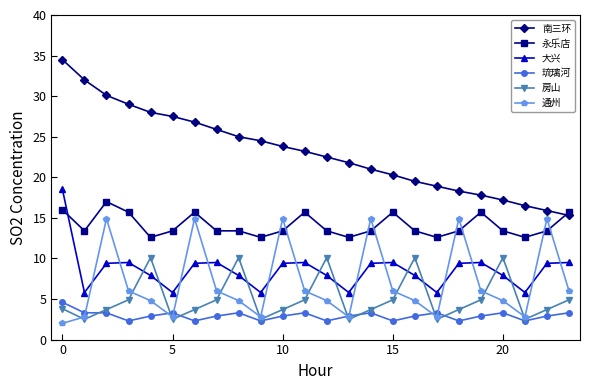

What is the value of the 大兴 point at the 13th from the left?

7.9